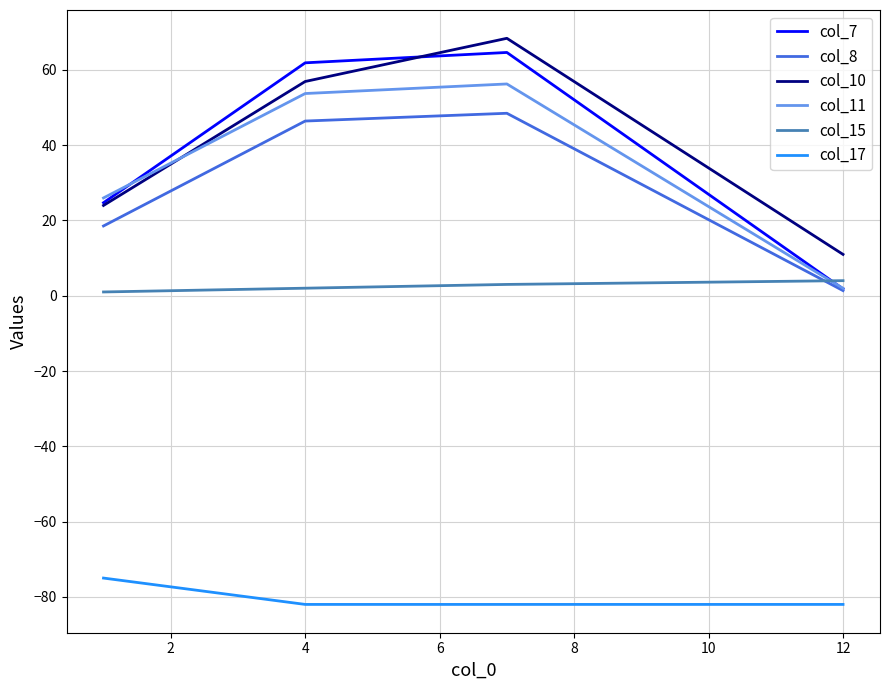

List the series in order of their peak value, lowest first.

col_17, col_15, col_8, col_11, col_7, col_10